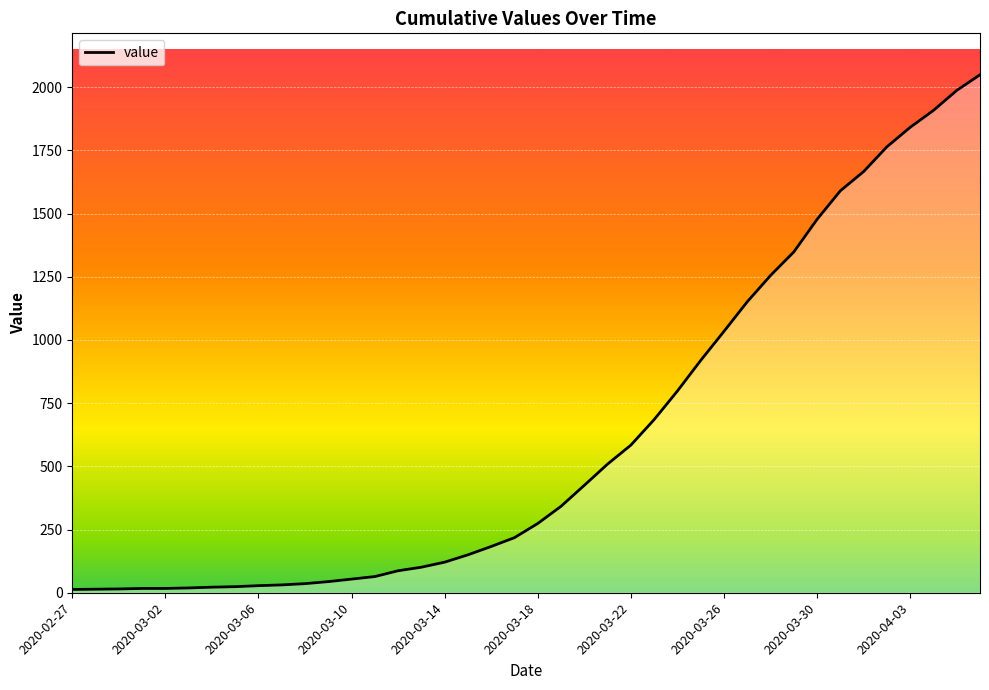

What is the smallest value displayed?

13